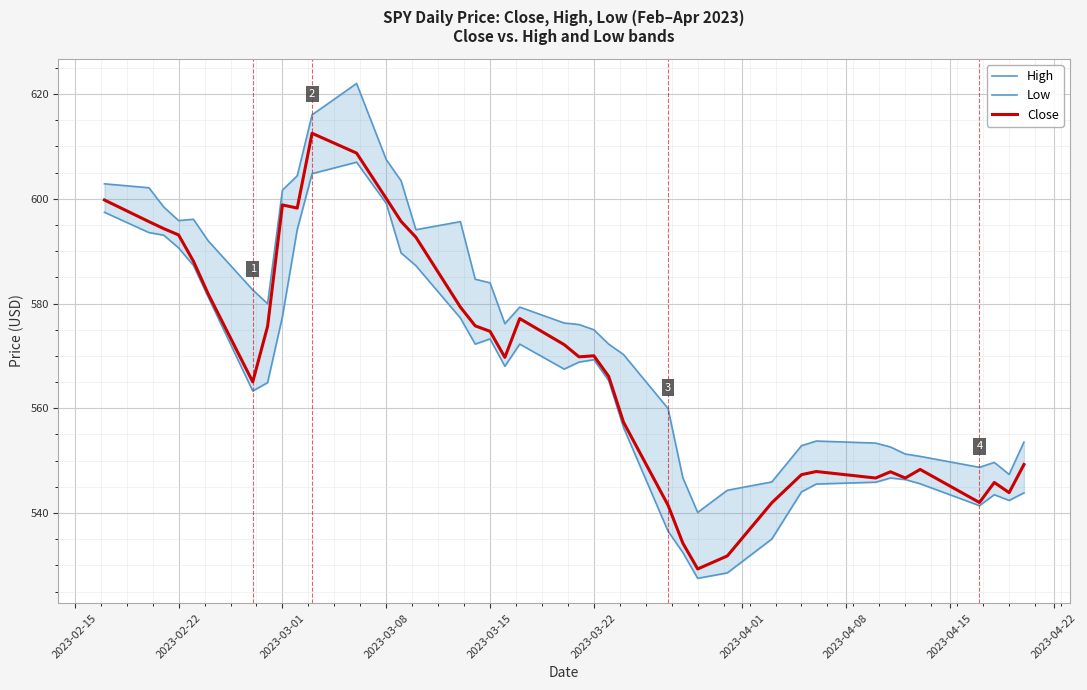

What is the average value of the Low series?

565.7